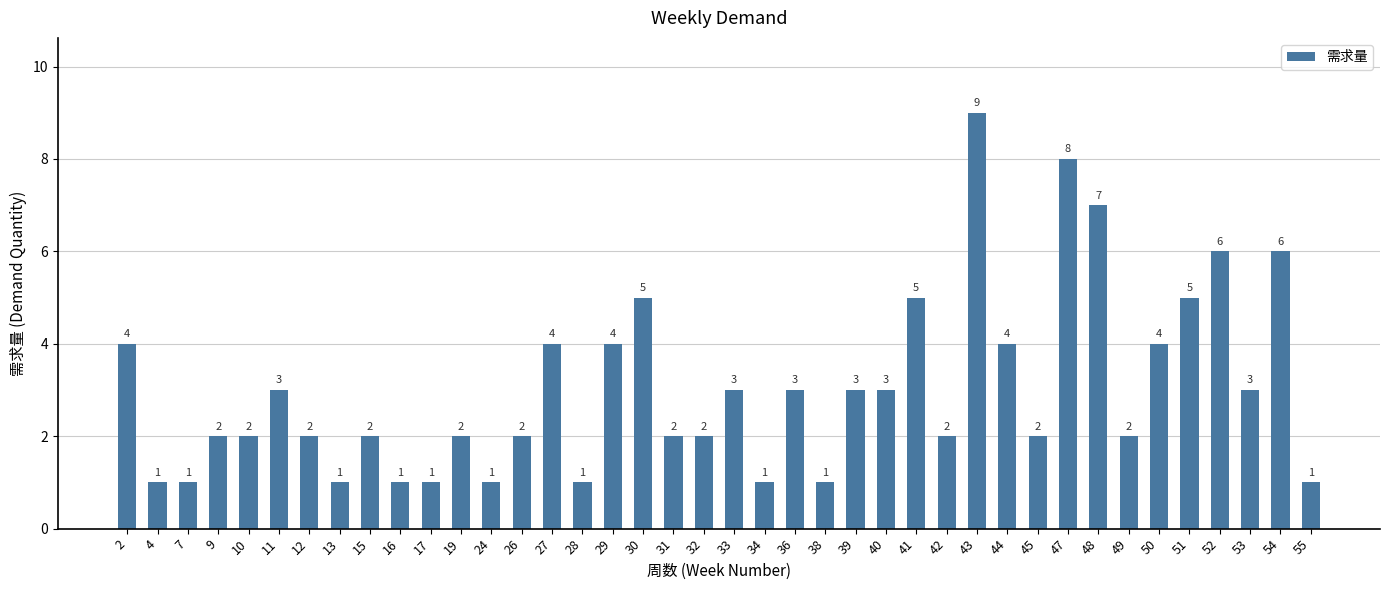

What is the change in value from 26 to 54?

+4